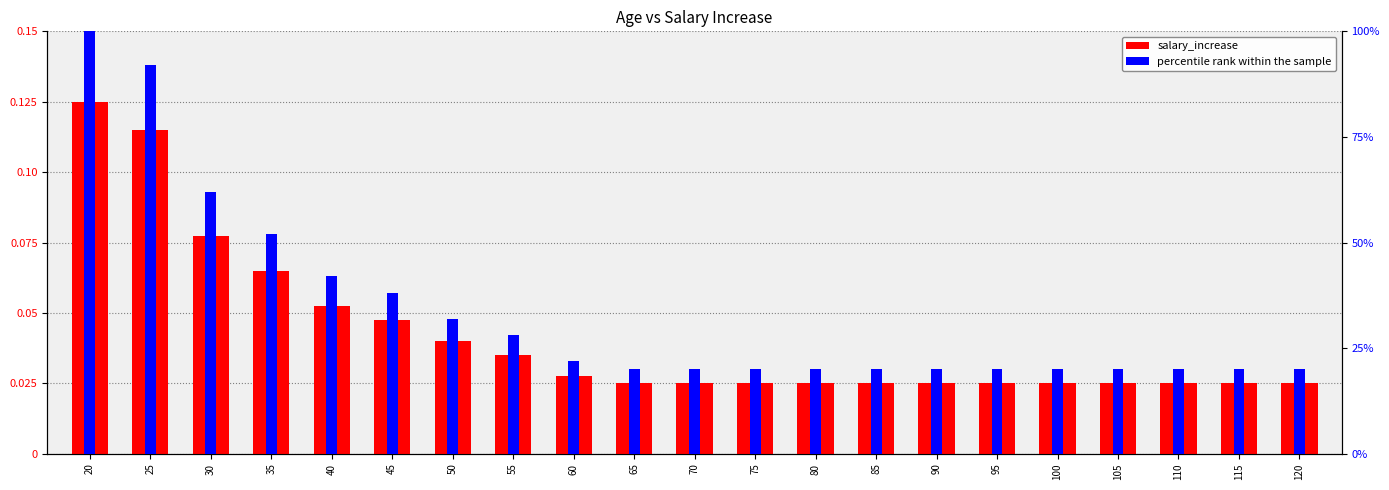

How many bars are there in each group?

2